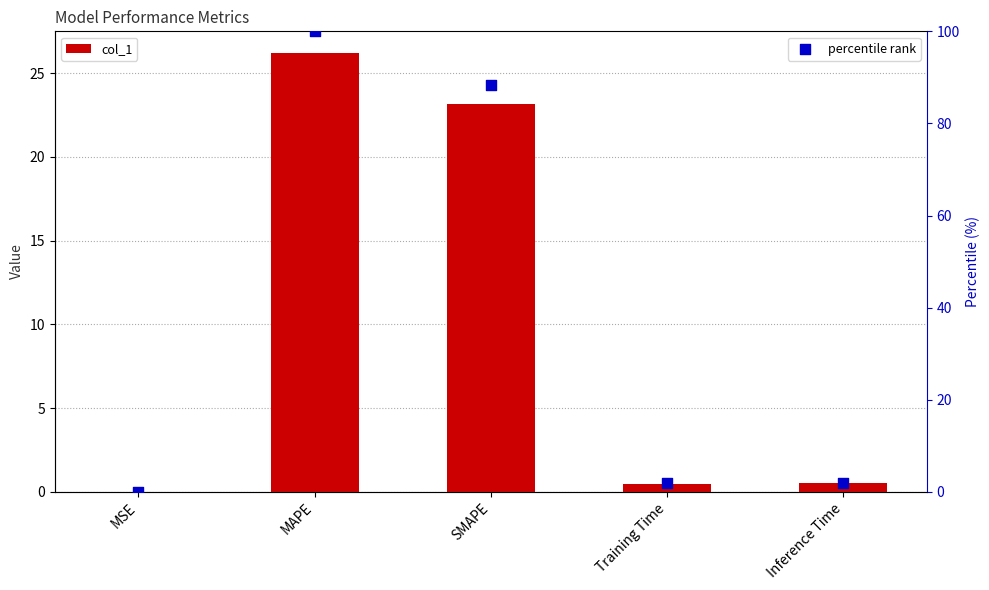

Is the value of col_1 at MSE greater than the value of percentile rank at Training Time?

No